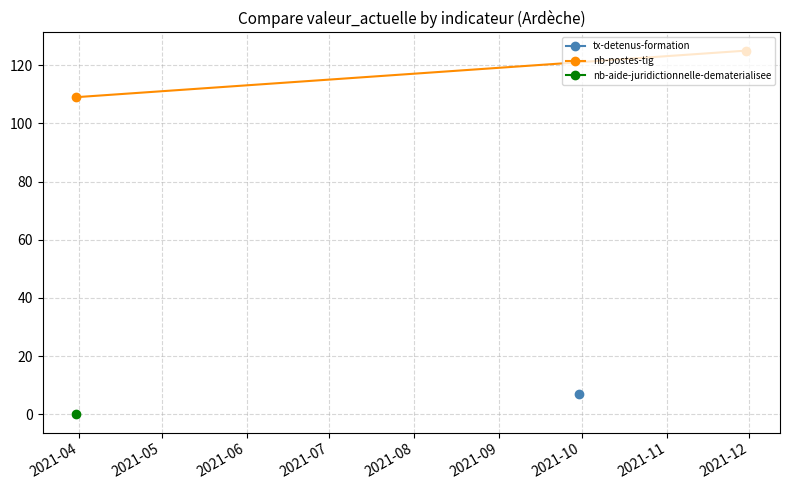

Read the value at 2021-05.

125